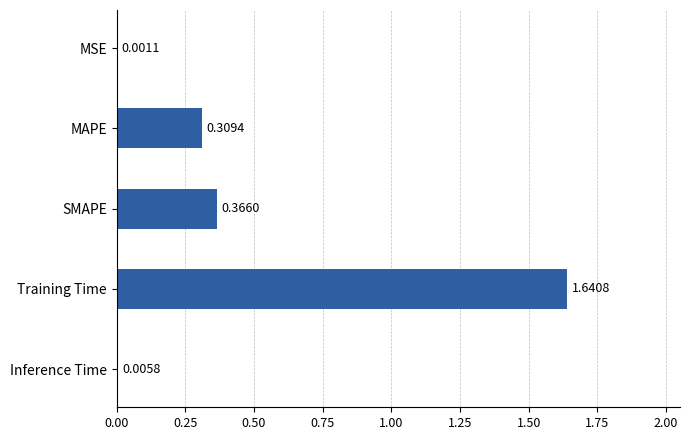

What is the sum of the values at Training Time and MAPE?

2.0